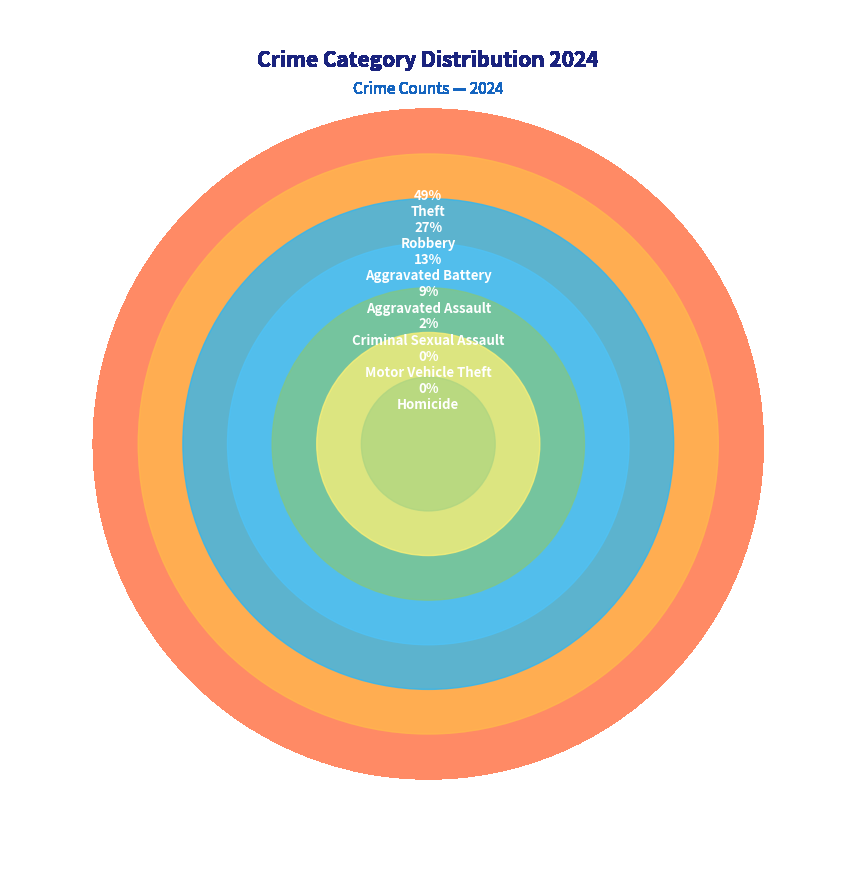

Between Robbery and Homicide, which is larger?

Robbery